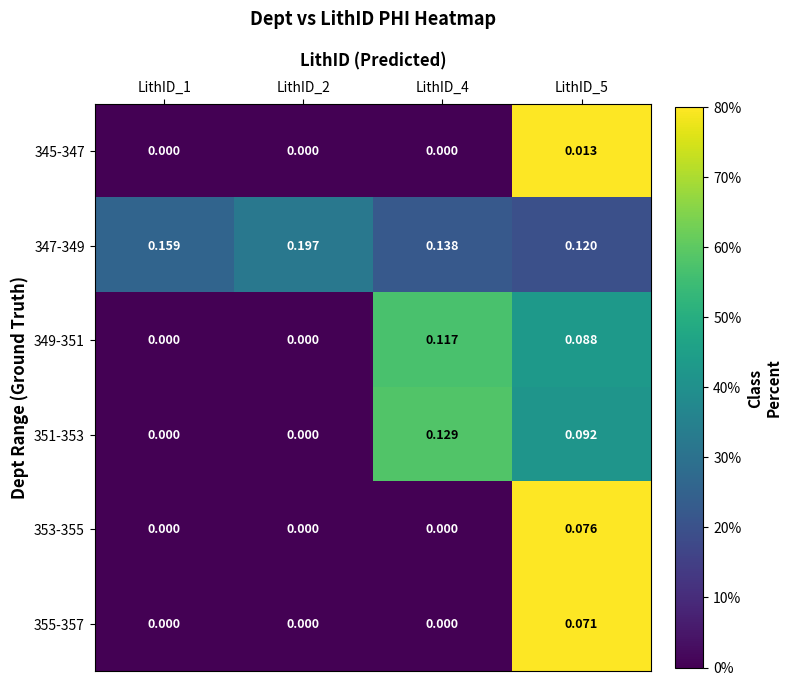

Is the value of 353-355 at LithID_5 greater than the value of 351-353 at LithID_4?

No